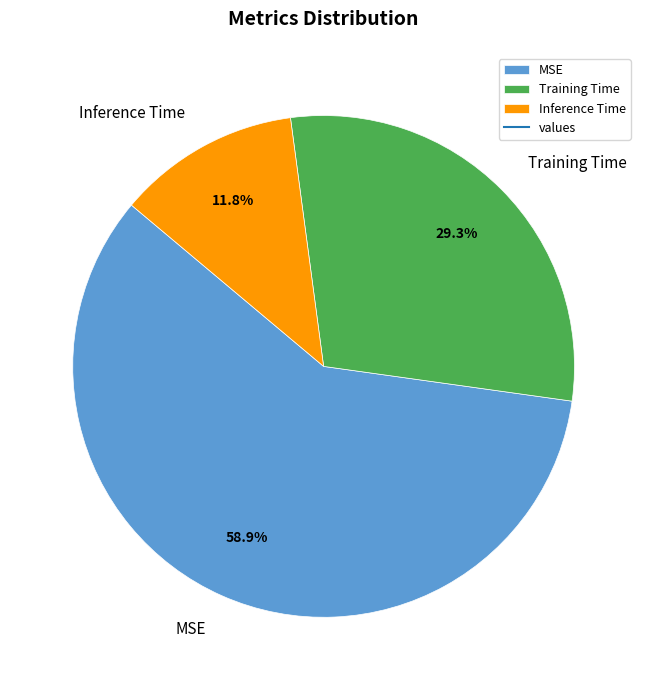

The Training Time slice represents 40% of the pie. True or false?

False